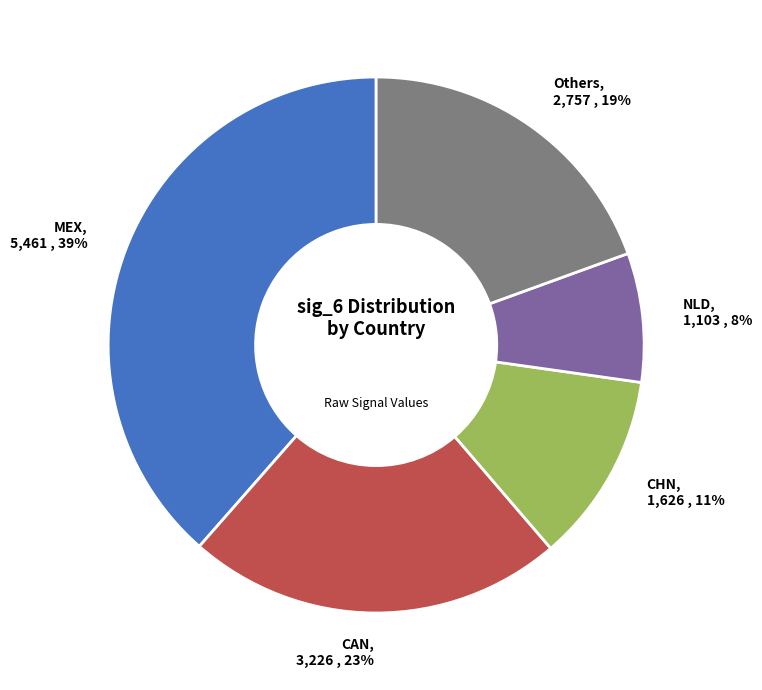

How many slices are in this pie chart?

5